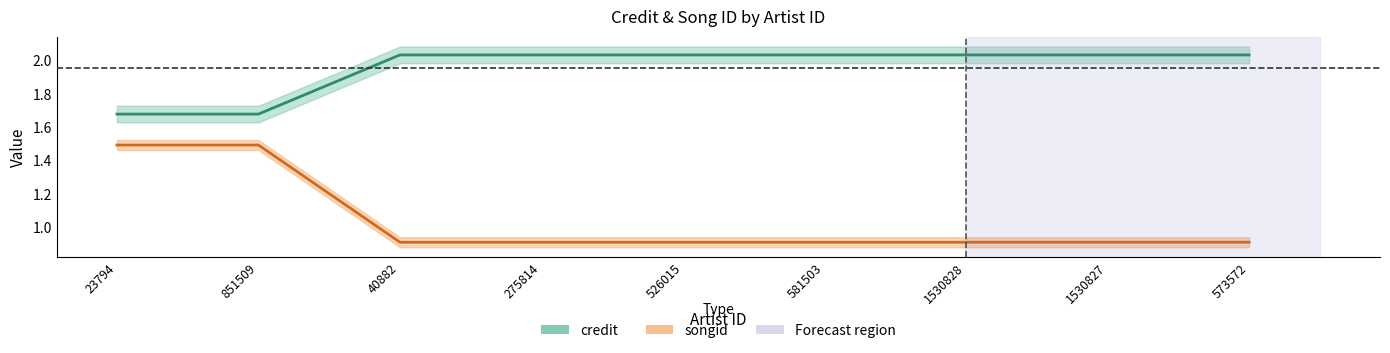

Rank the series by their maximum value, from highest to lowest.

credit, songid